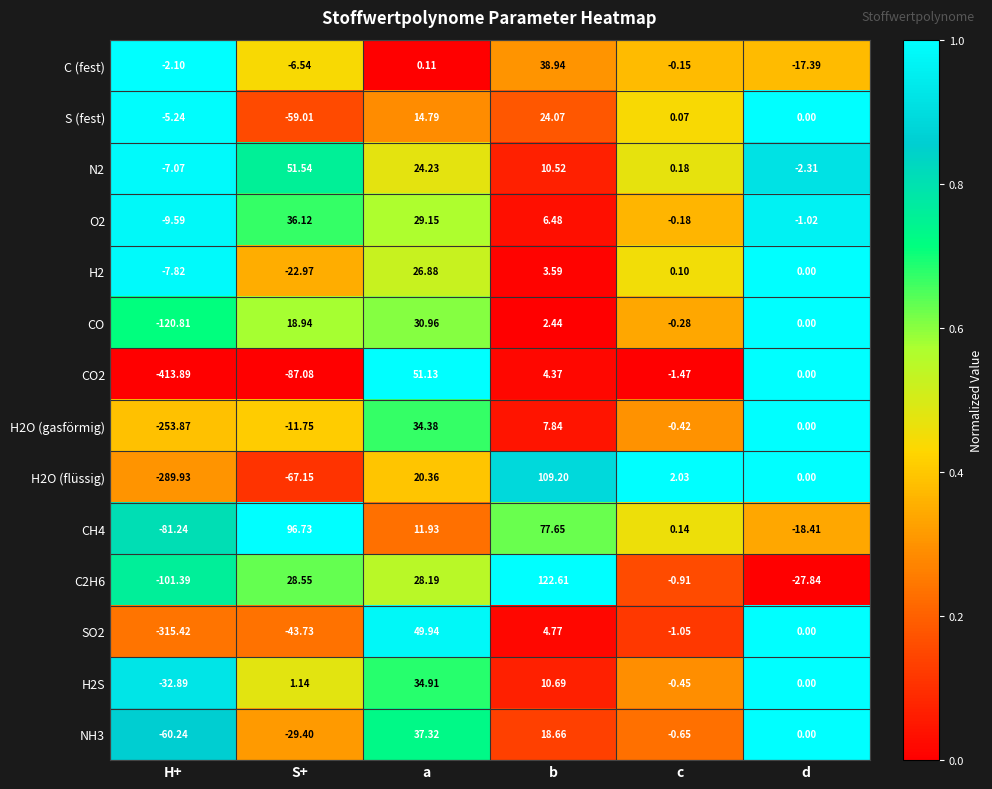

Which series changed the most between S+ and d?

CH4